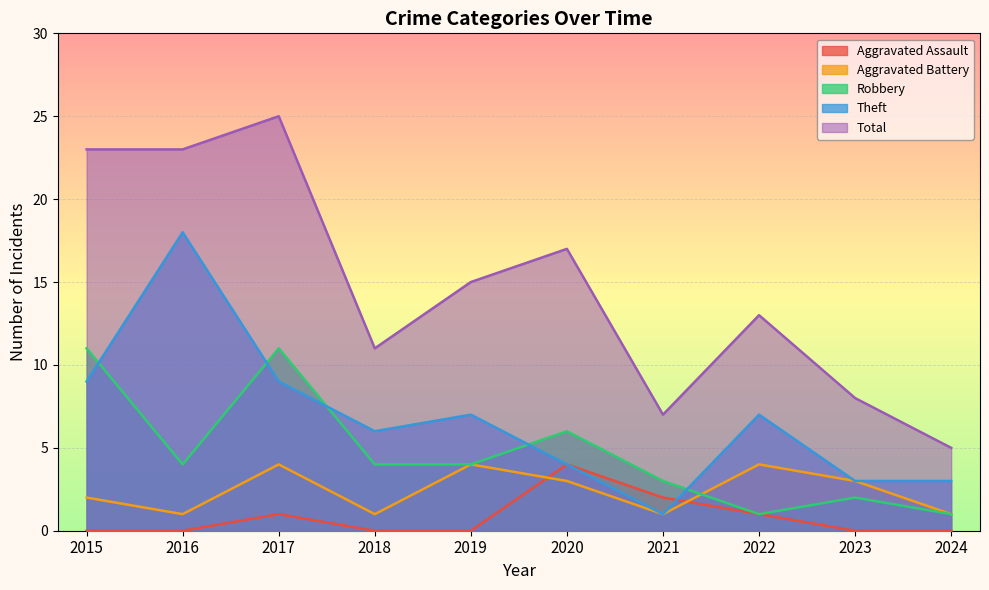

How many lines are shown in the chart?

5